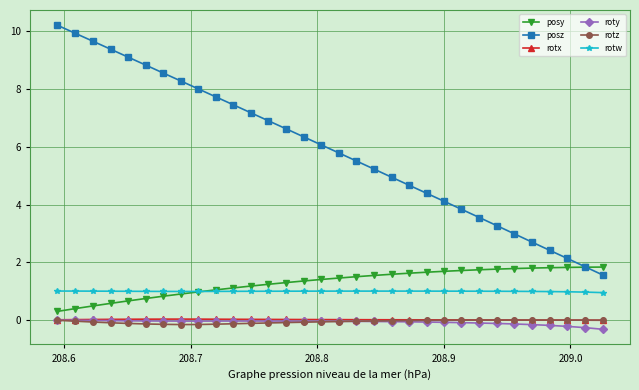

What is the difference between the maximum and second lowest values in the posz series?

8.4